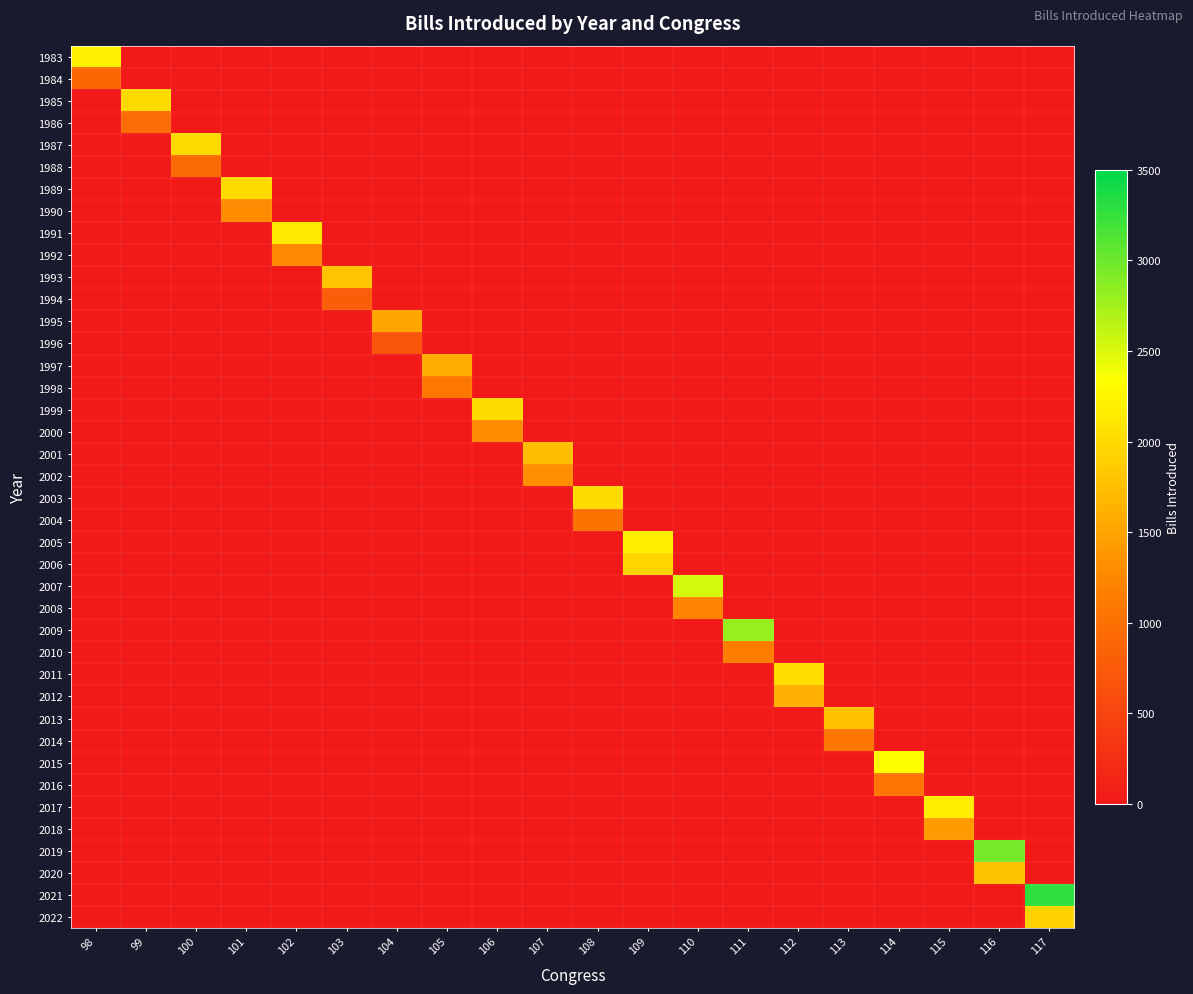

What is the total value across all series at 99?

2954